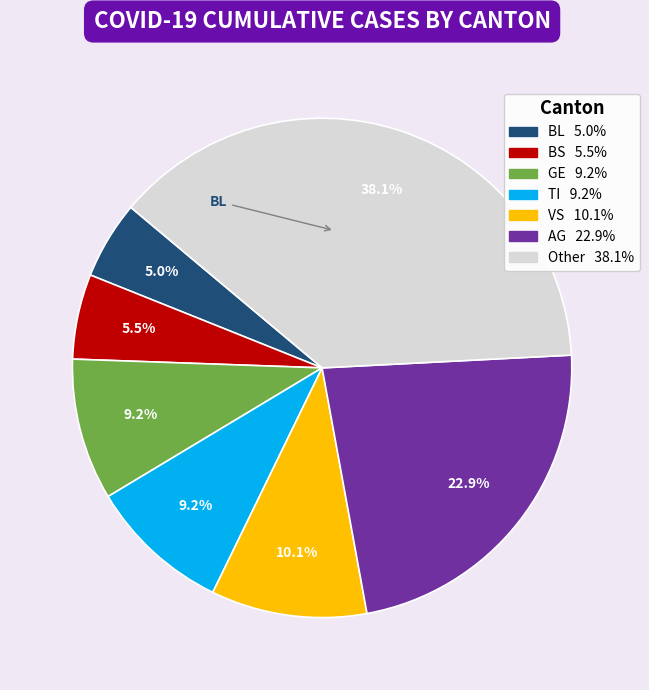

Is there a majority slice in this chart?

No